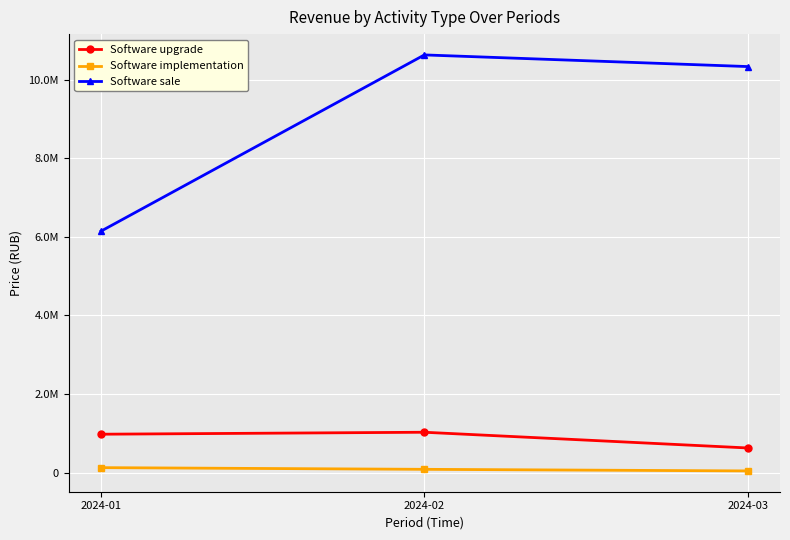

Which series has the widest spread of values?

Software sale